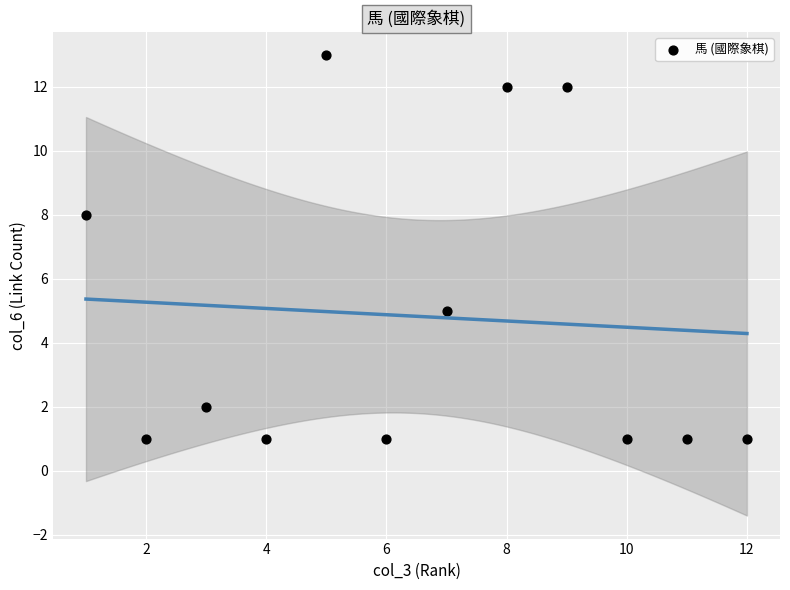

What Y value in the scatter plot is closest to 7?

8